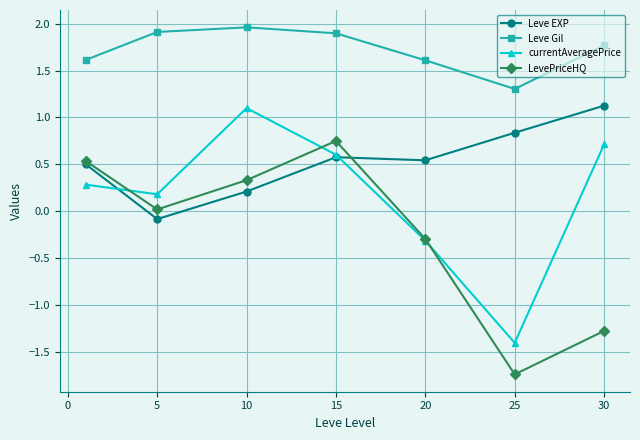

What is the lowest value of the currentAveragePrice series?

-1.4